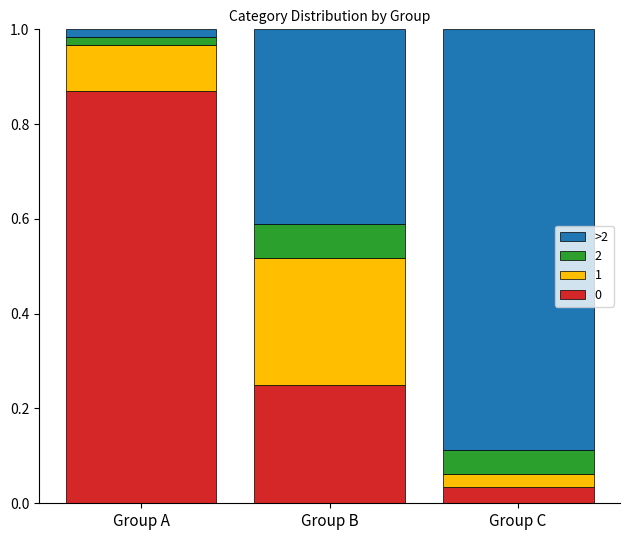

At which label does 0 reach its minimum?

Group C